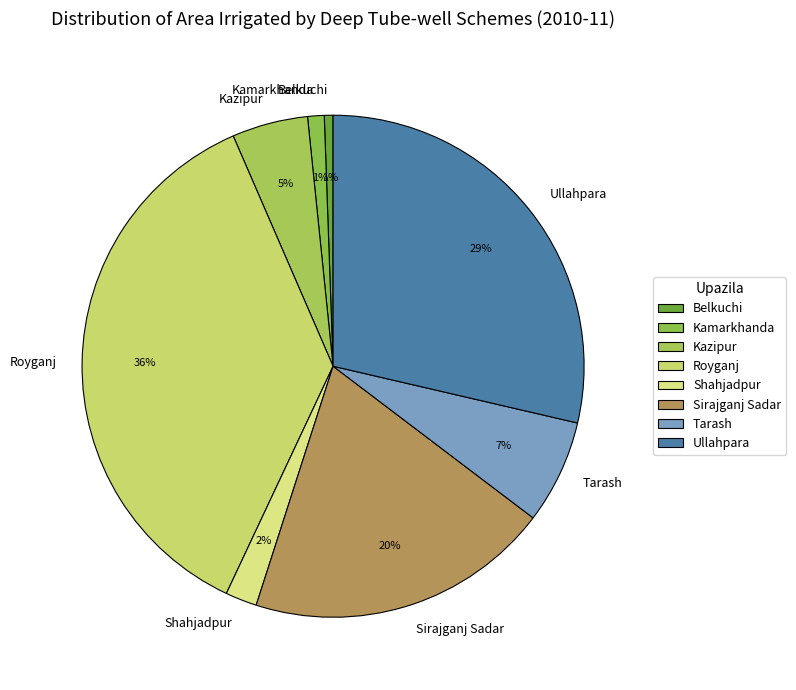

Combined, do Sirajganj Sadar and Kazipur account for over 50%?

No